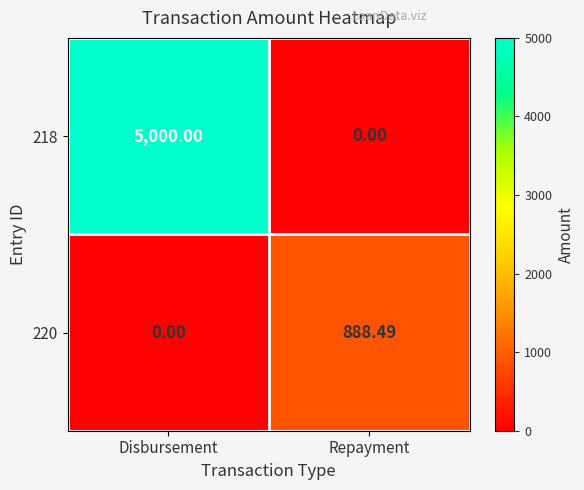

Where does the 220 series first go above 888?

Repayment